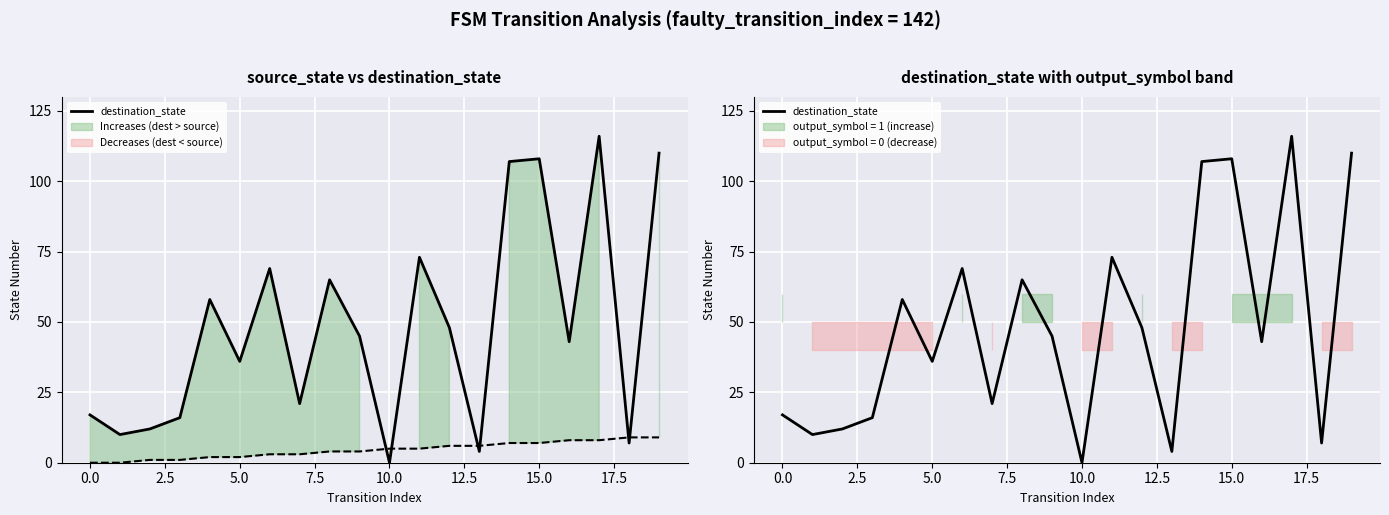

Reading left to right, list all the values displayed in this chart.

17	10	12	16	58	36	69	21	65	45	0	73	48	4	107	108	43	116	7	110